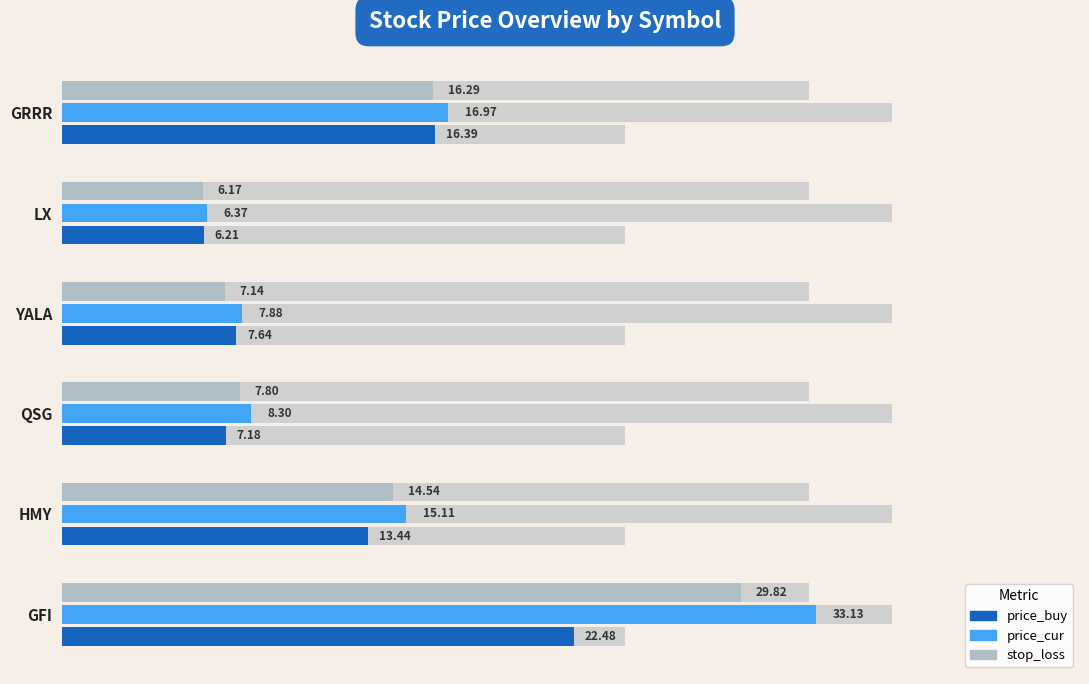

Which series has the widest spread of values?

price_cur